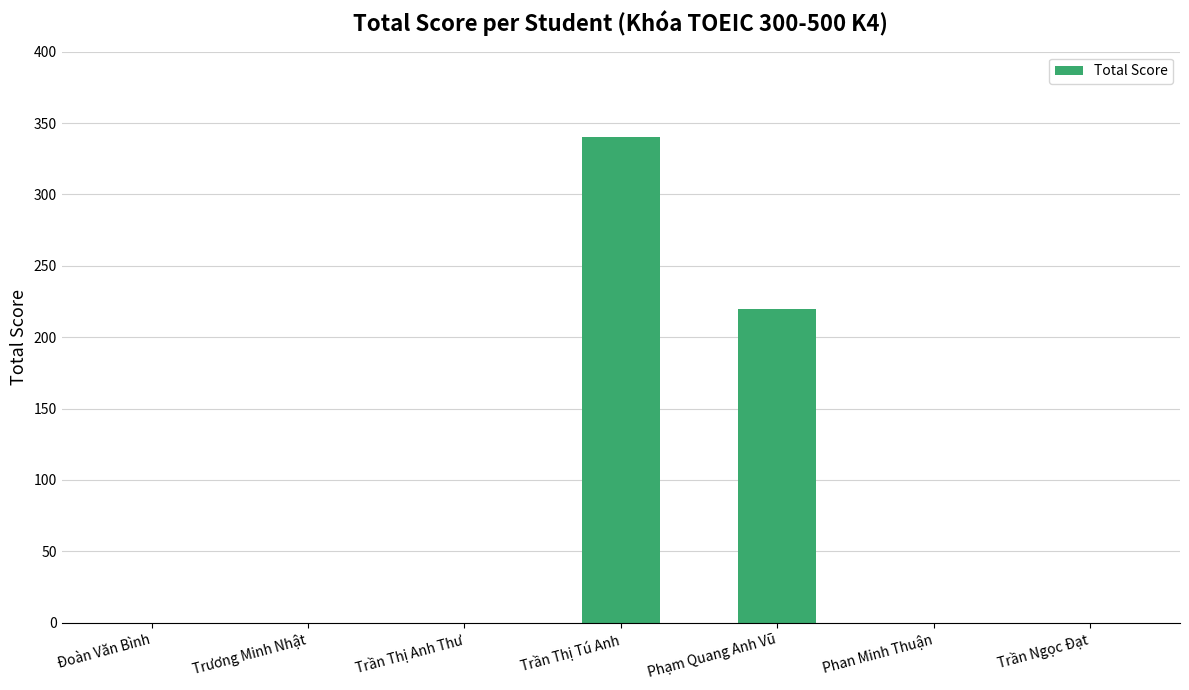

What is the average value?

80